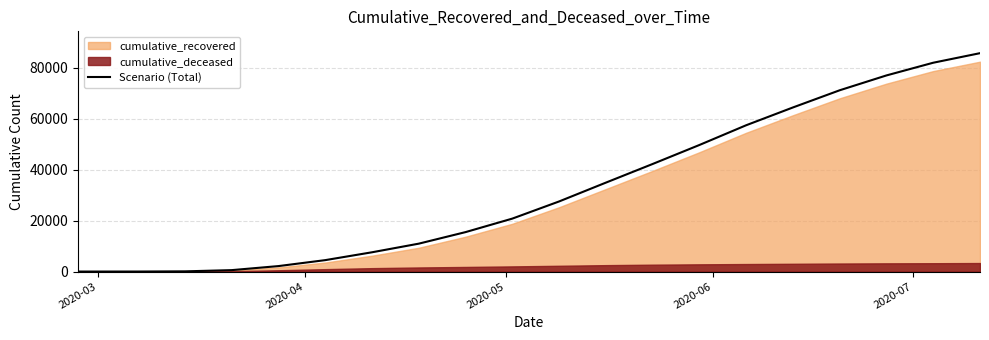

What is the maximum value for Scenario (Total)?

85825